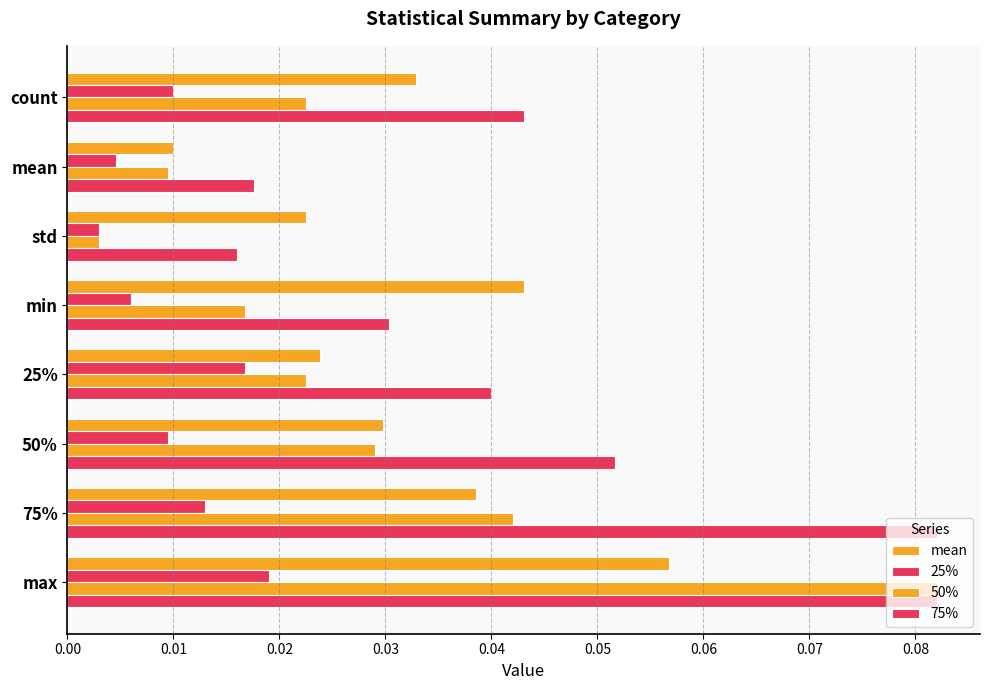

Which series has the largest total across all categories?

75%